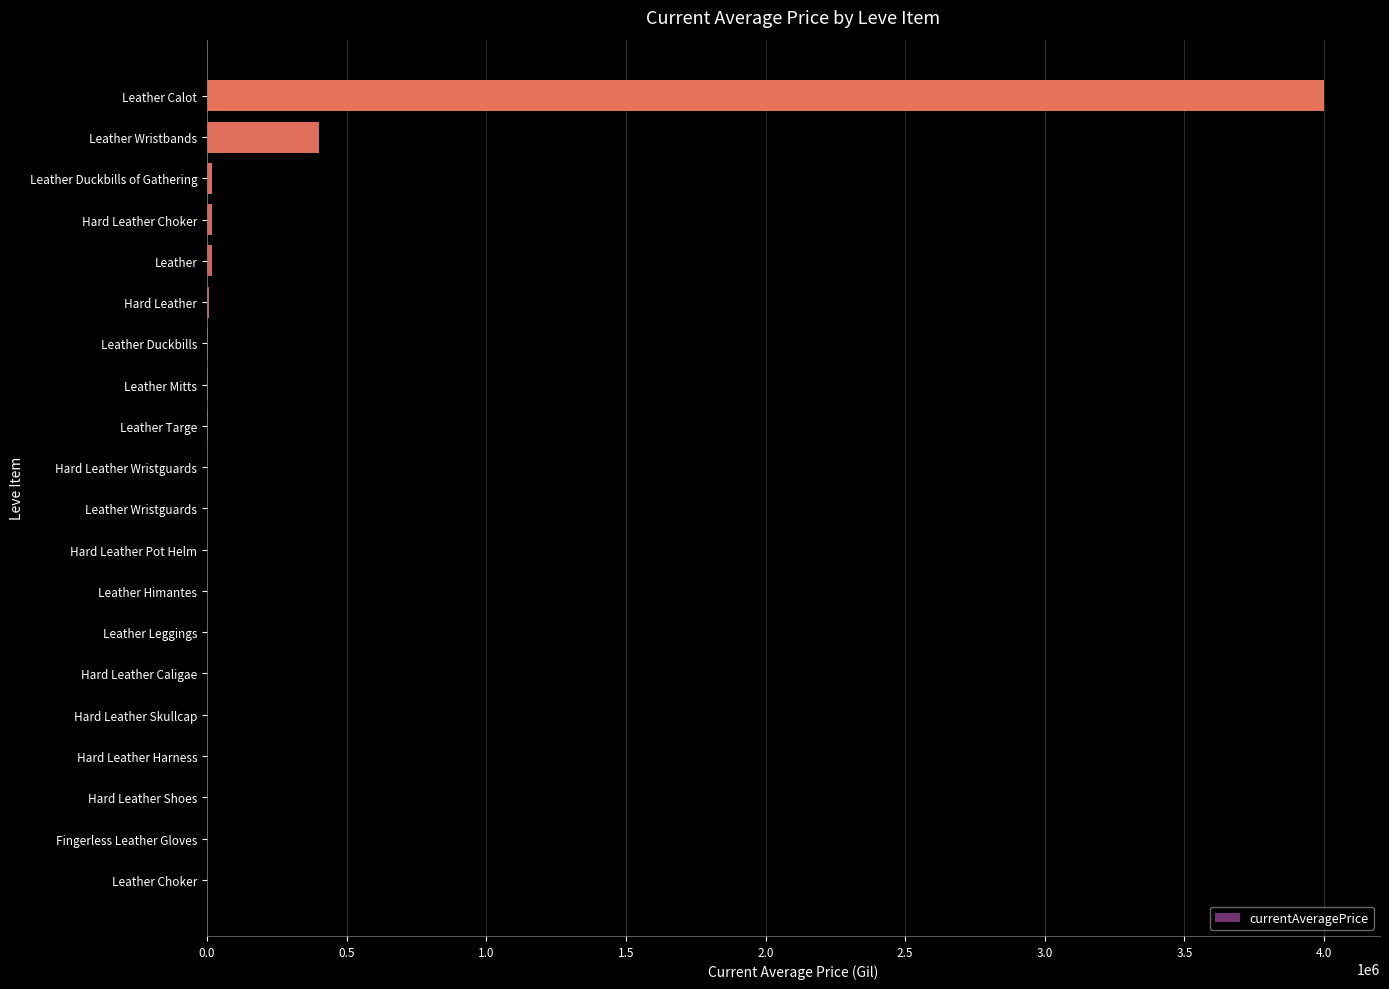

Count the number of values greater than 1714.

11